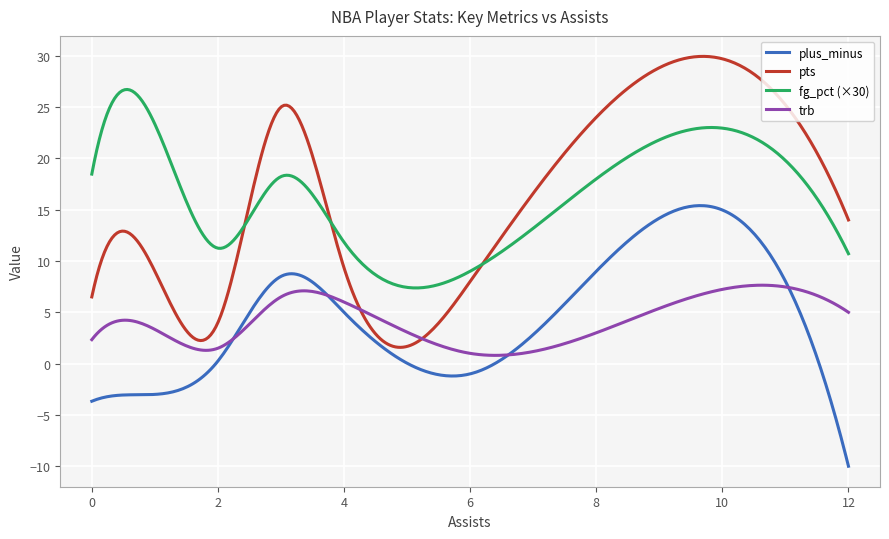

True or false: plus_minus and fg_pct (×30) intersect in this chart.

False